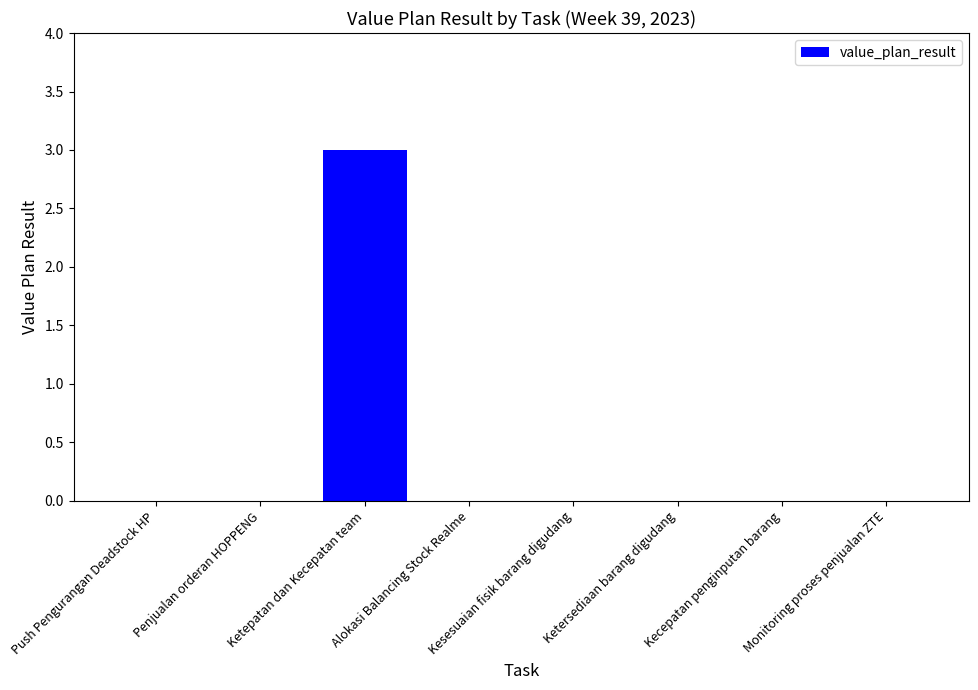

Reading left to right, what are all the values shown in this chart?

0	0	3	0	0	0	0	0